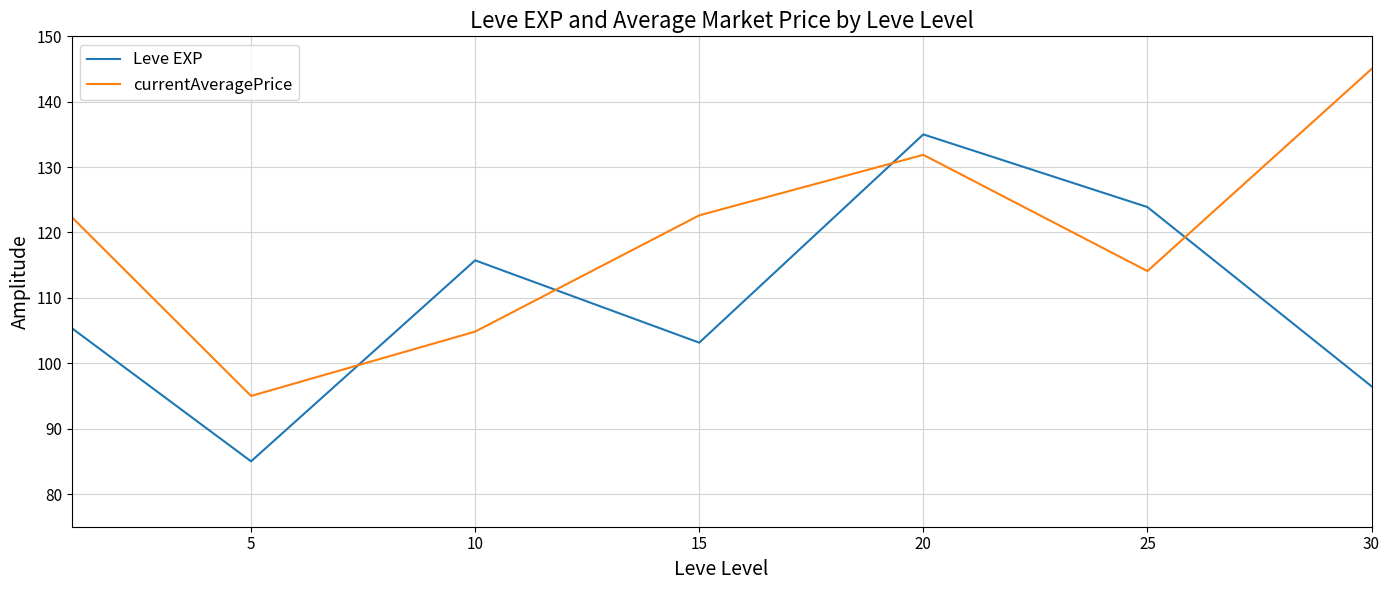

What is the average value of the Leve EXP series?

109.2